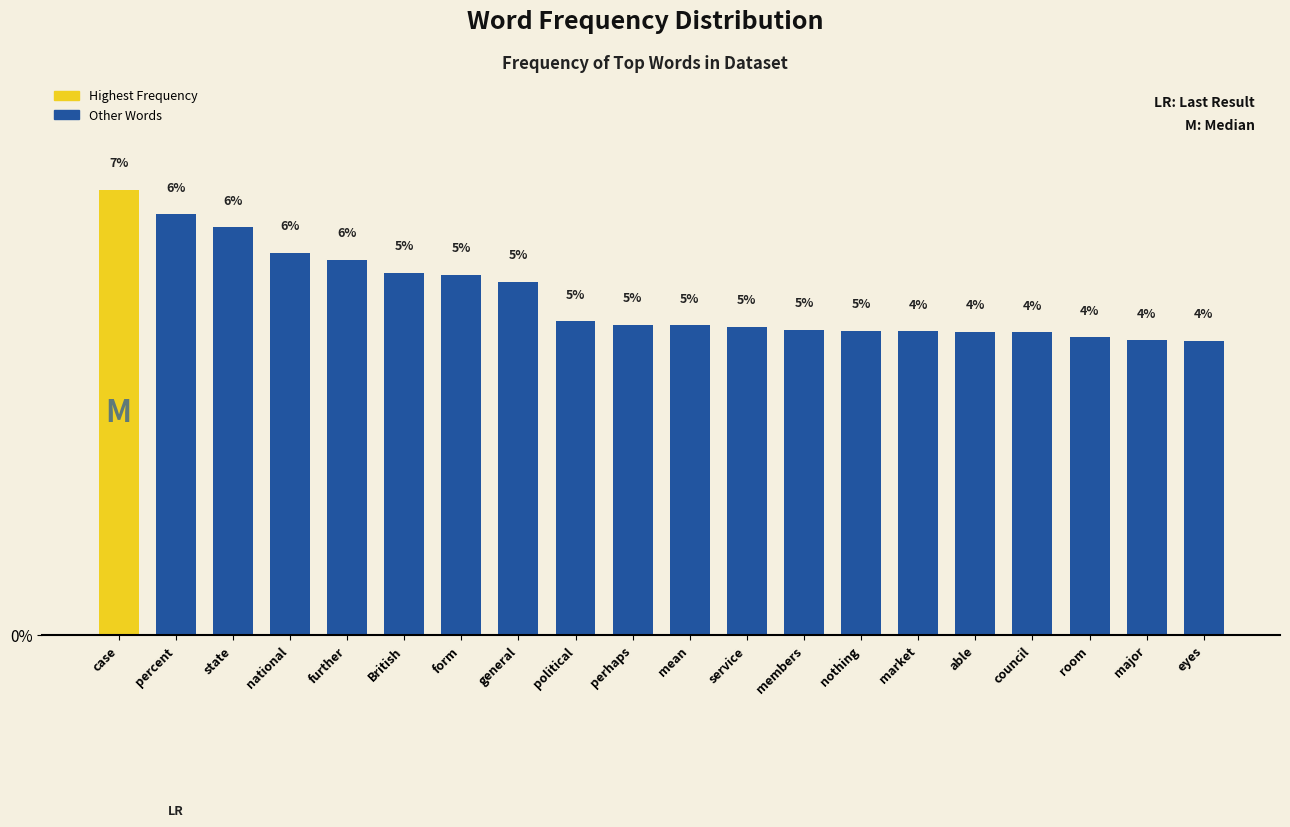

Does the chart contain any negative values?

No